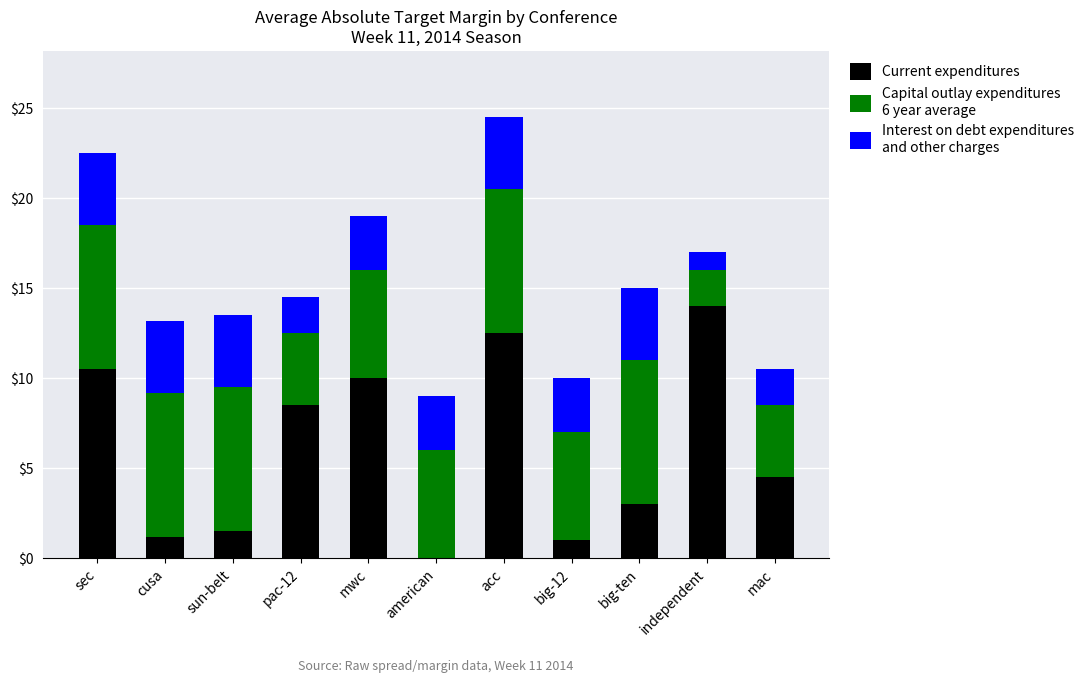

Does the chart contain stacked bars?

Yes